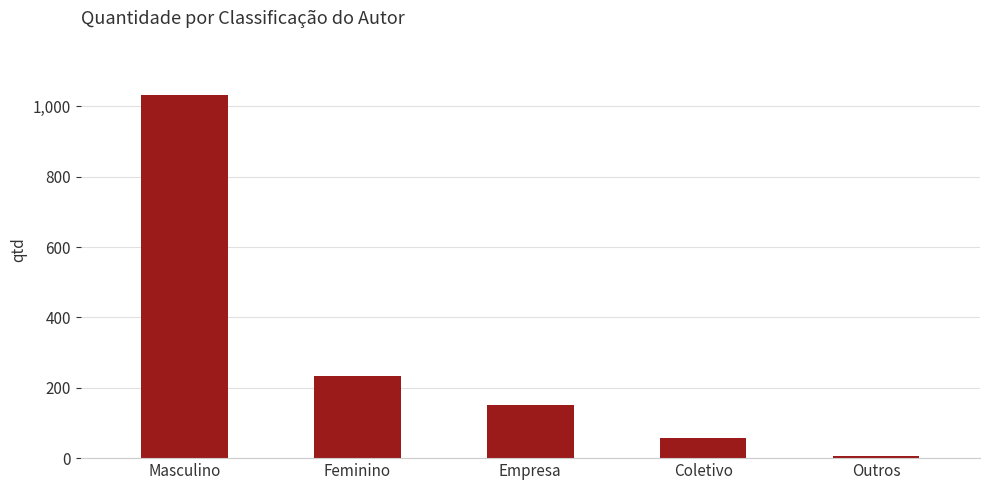

Where does the data first go above 150?

Masculino